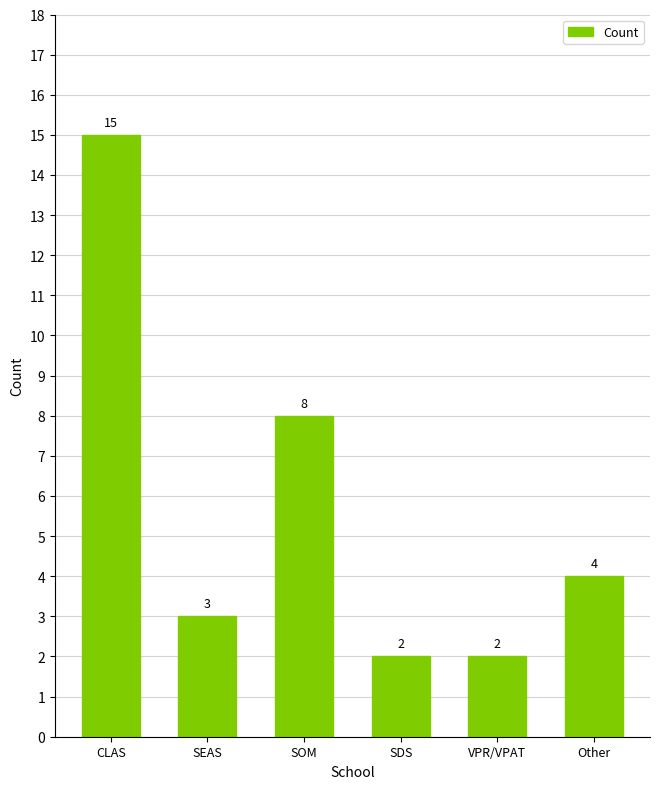

Count the number of categories in the chart.

6